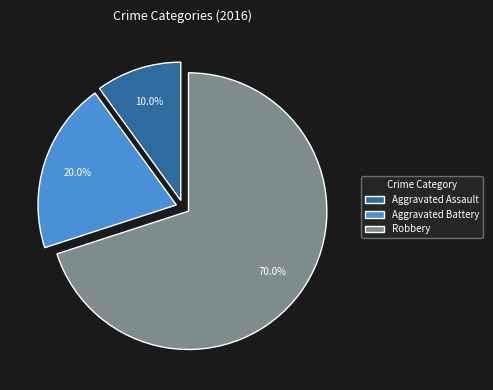

Approximately how many times larger is the value at Robbery compared to Aggravated Assault?

7.0